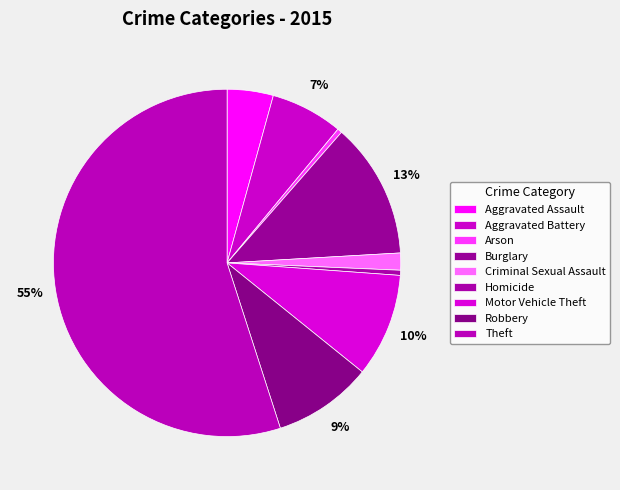

How many segments does this pie chart have?

9